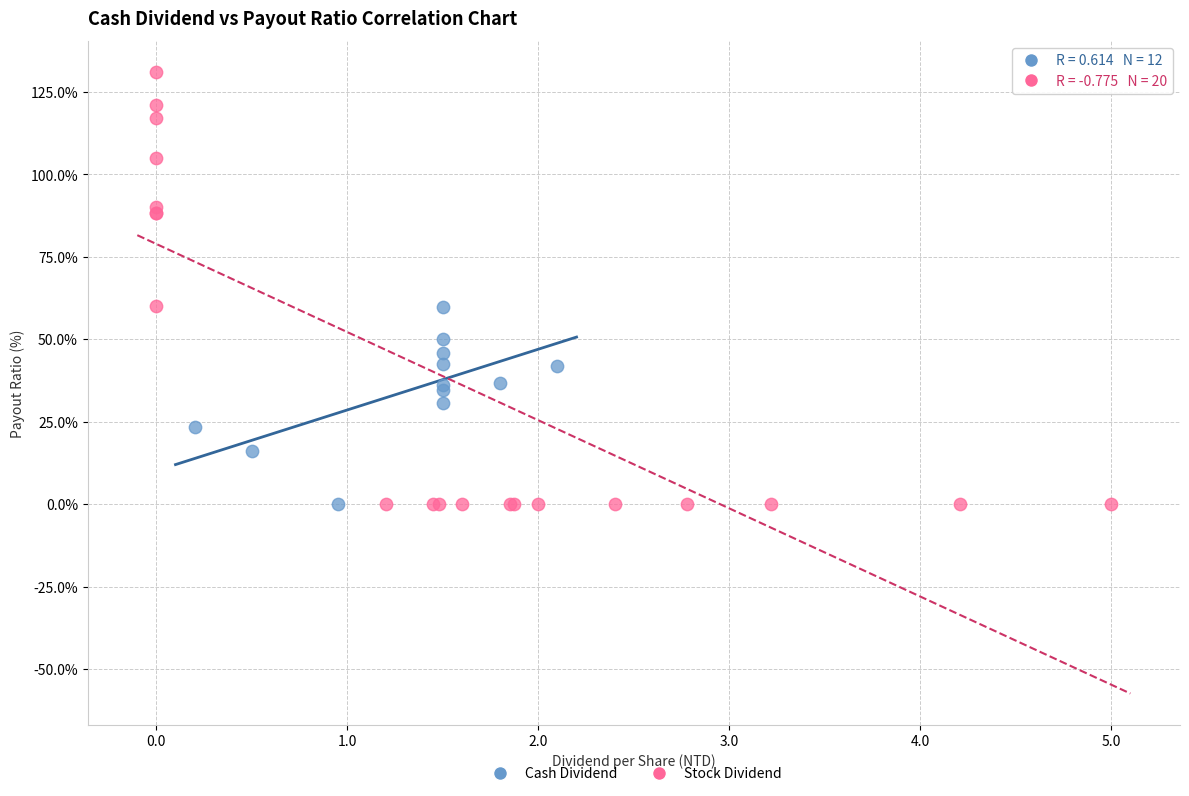

Which series has the widest spread of Y values?

Stock Dividend